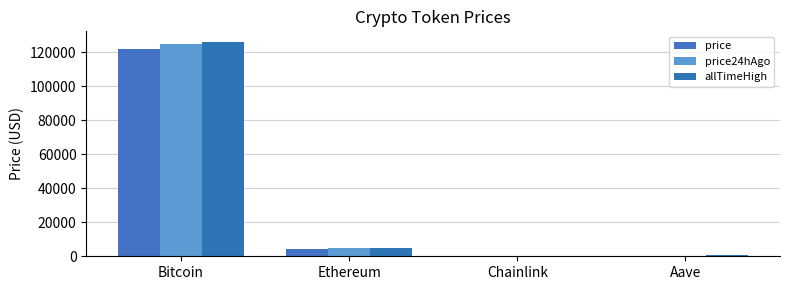

Between Bitcoin and Ethereum, which is larger?

Bitcoin